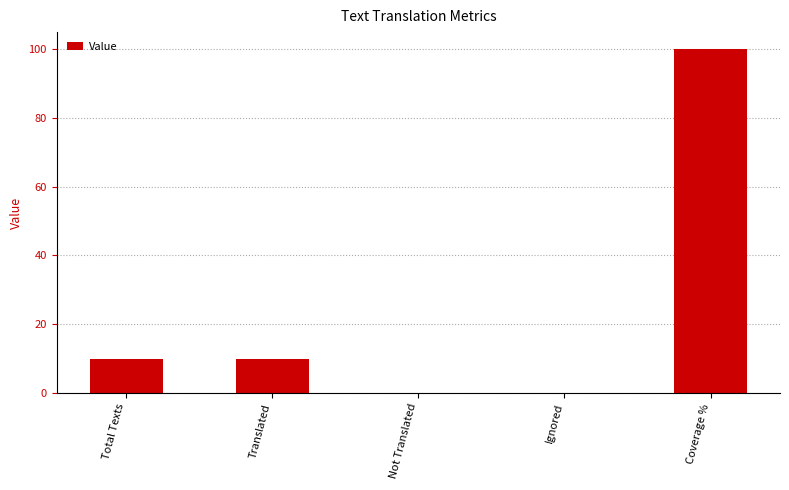

Reading left to right, list all the values displayed in this chart.

Total Texts=10	Translated=10	Not Translated=0	Ignored=0	Coverage %=100